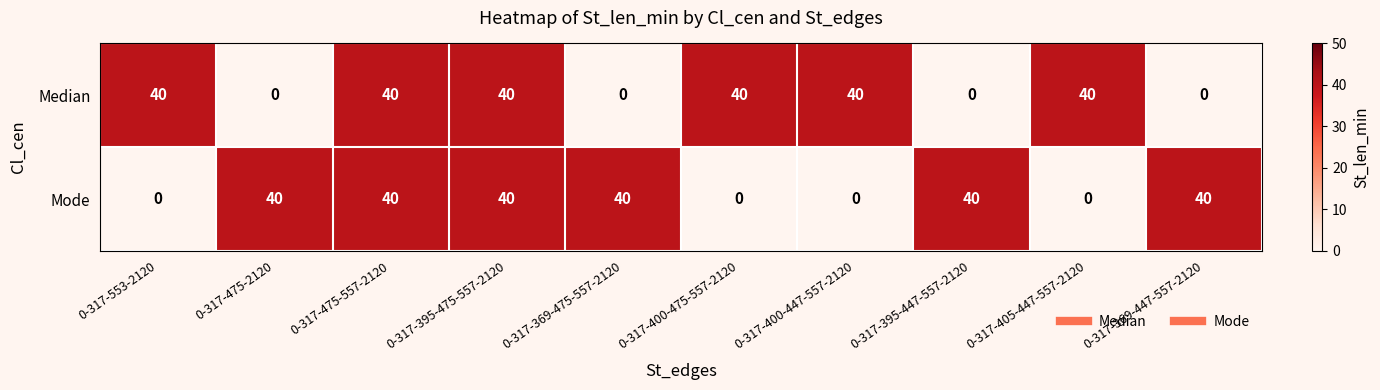

Reading left to right, extract all data points from this chart.

Median: 0-317-553-2120=40	0-317-475-2120=0	0-317-475-557-2120=40	0-317-395-475-557-2120=40	0-317-369-475-557-2120=0	0-317-400-475-557-2120=40	0-317-400-447-557-2120=40	0-317-395-447-557-2120=0	0-317-405-447-557-2120=40	0-317-369-447-557-2120=0
Mode: 0-317-553-2120=0	0-317-475-2120=40	0-317-475-557-2120=40	0-317-395-475-557-2120=40	0-317-369-475-557-2120=40	0-317-400-475-557-2120=0	0-317-400-447-557-2120=0	0-317-395-447-557-2120=40	0-317-405-447-557-2120=0	0-317-369-447-557-2120=40